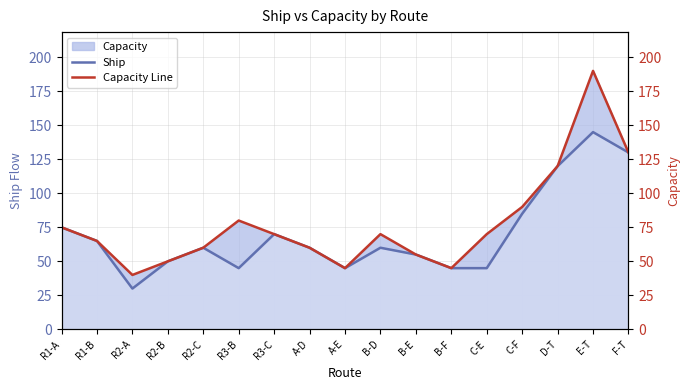

List the series in order of their overall mean, lowest first.

Ship, Capacity Line